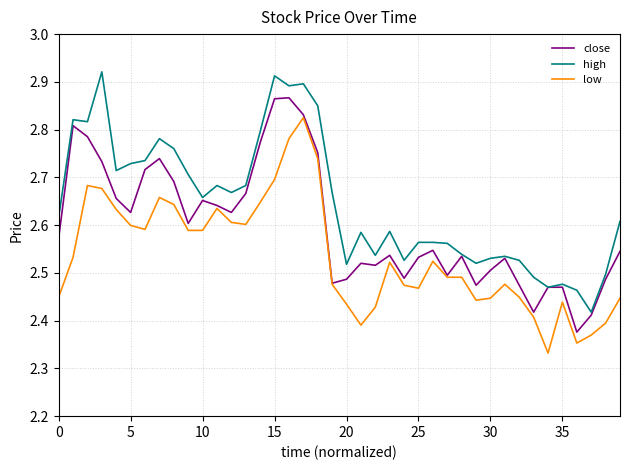

Which series has the largest total across all categories?

high